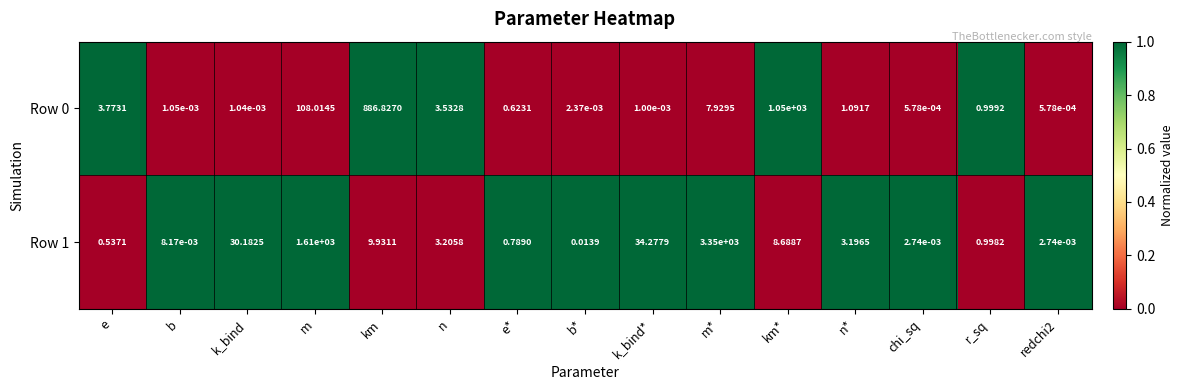

Is the value of Row 0 at n* greater than the value of Row 1 at b?

Yes